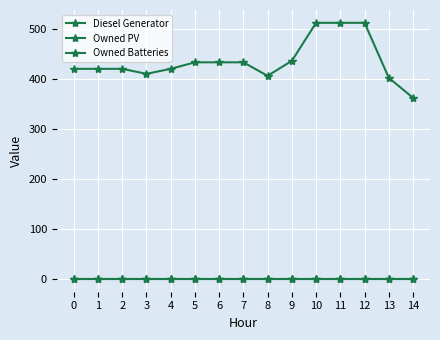

True or false: Owned PV has more than 2 points higher than both neighbors.

False